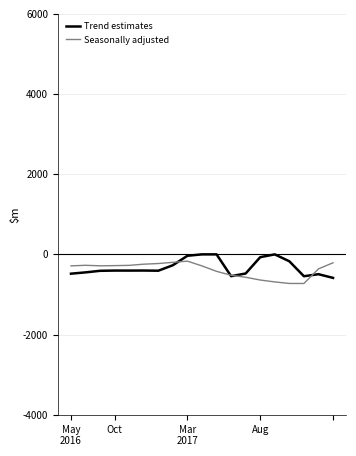

What is the value of the Seasonally adjusted point at the 14th from the left?

-640.4